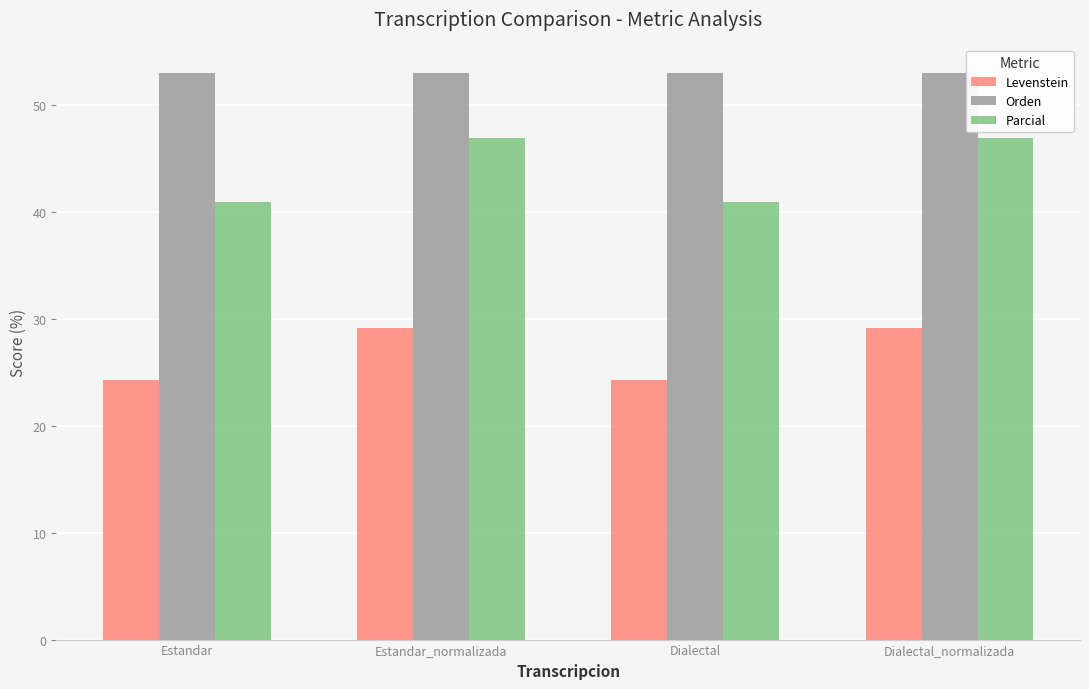

What position from the right is Dialectal_normalizada?

1